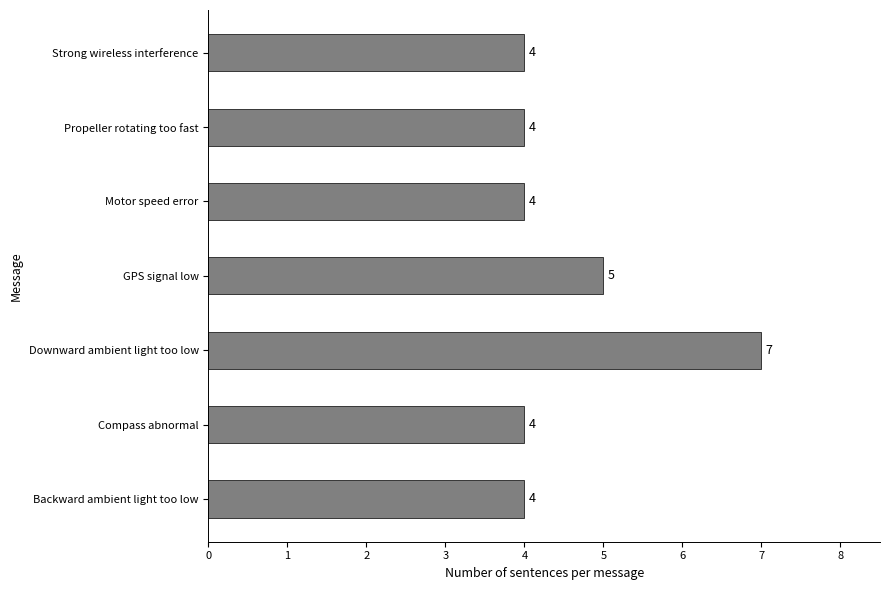

Between Propeller rotating too fast and GPS signal low, which is larger?

GPS signal low